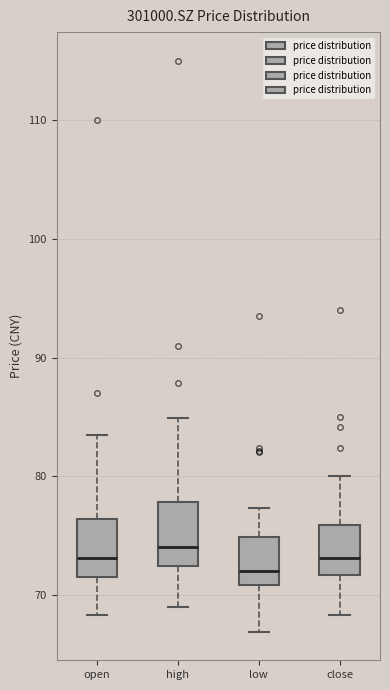

Reading left to right, read every box against the y-axis: the position of its median line, the range the box covers, and the ends of its whiskers. The values are not printed on the chart, so give them approximately, as read against the axis.

open: median 73, box 72 to 76, whiskers 68 to 84
high: median 74, box 72 to 78, whiskers 69 to 85
low: median 72, box 71 to 75, whiskers 67 to 77
close: median 73, box 72 to 76, whiskers 68 to 80